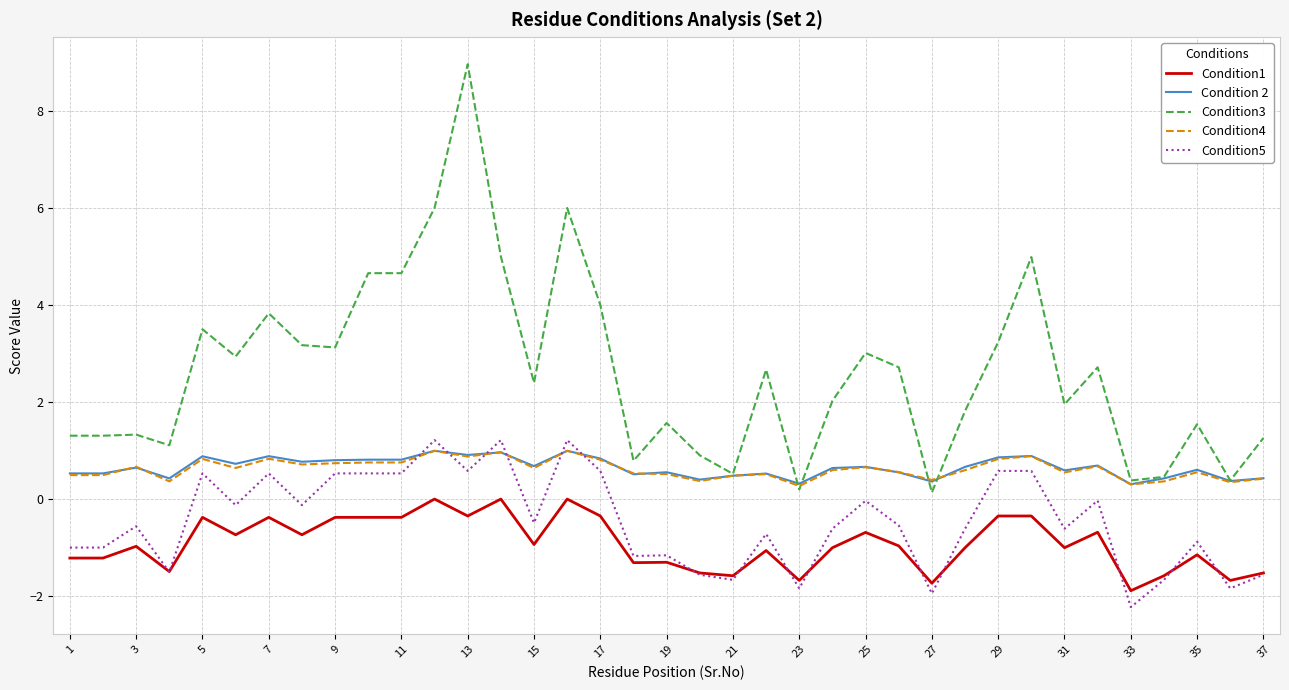

True or false: Condition3 and Condition5 cross at least once.

False